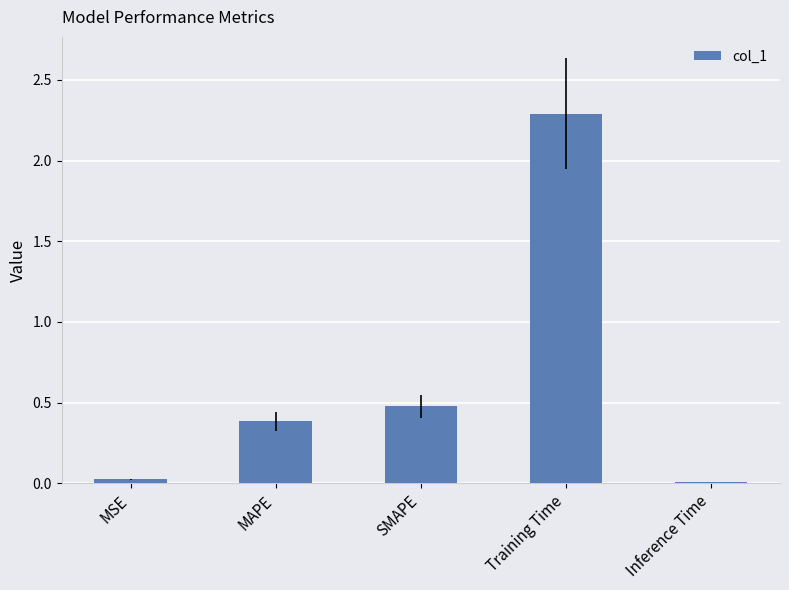

Is it true that the value at MAPE is 0.4?

True